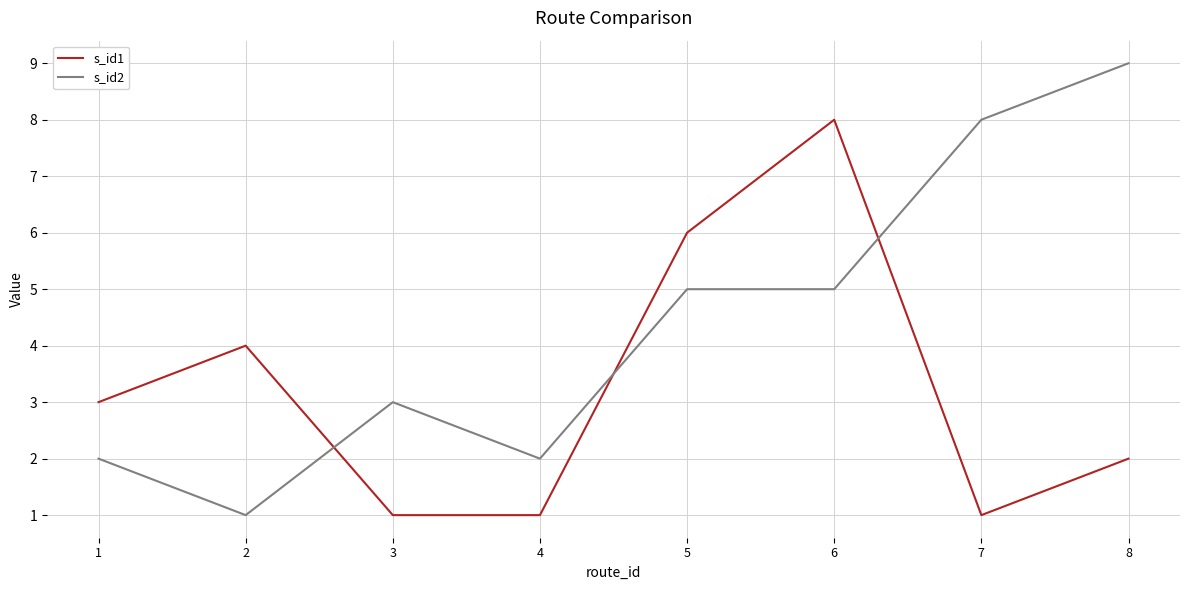

Which category has the highest value across all series?

8